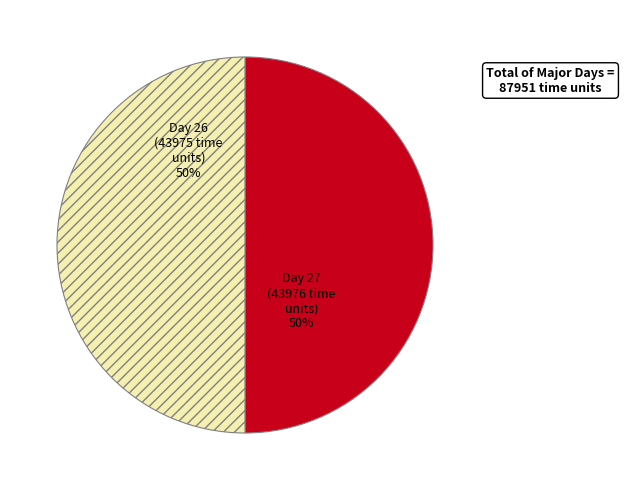

To the nearest percent, what is the average slice percentage?

50%